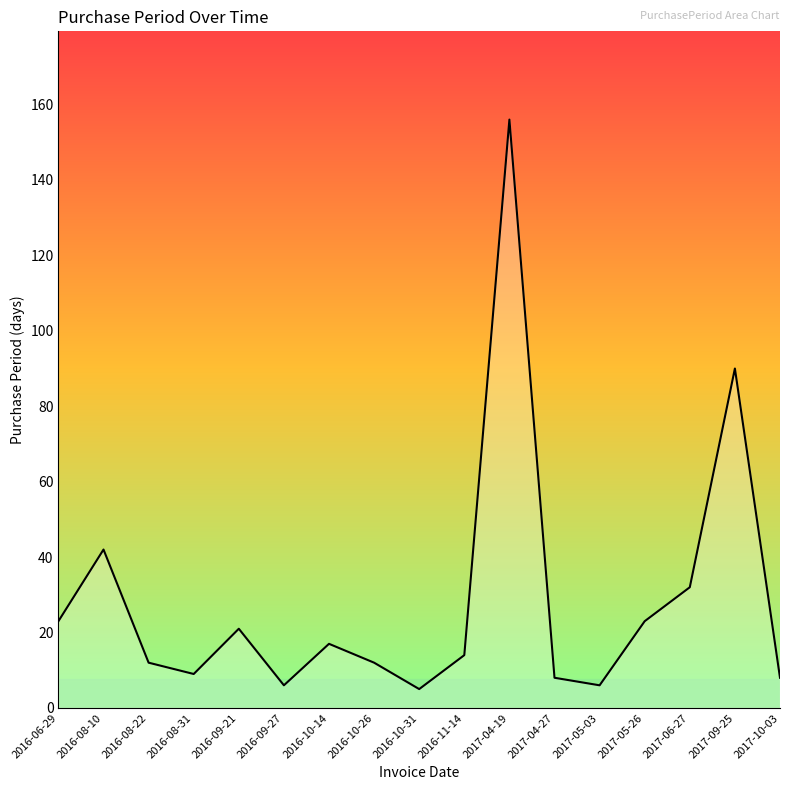

How many lines are shown in the chart?

1